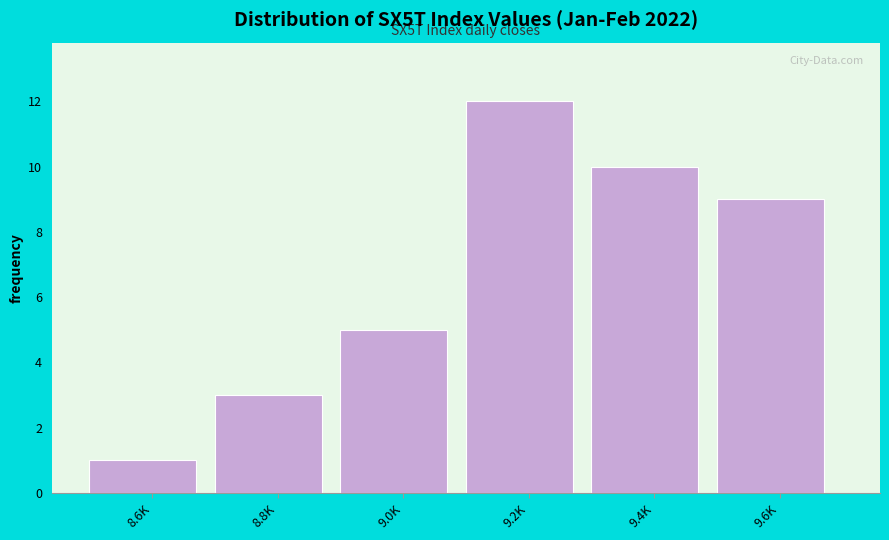

Reading left to right, transcribe all the data shown in this chart.

8.6K=1	8.8K=3	9.0K=5	9.2K=12	9.4K=10	9.6K=9